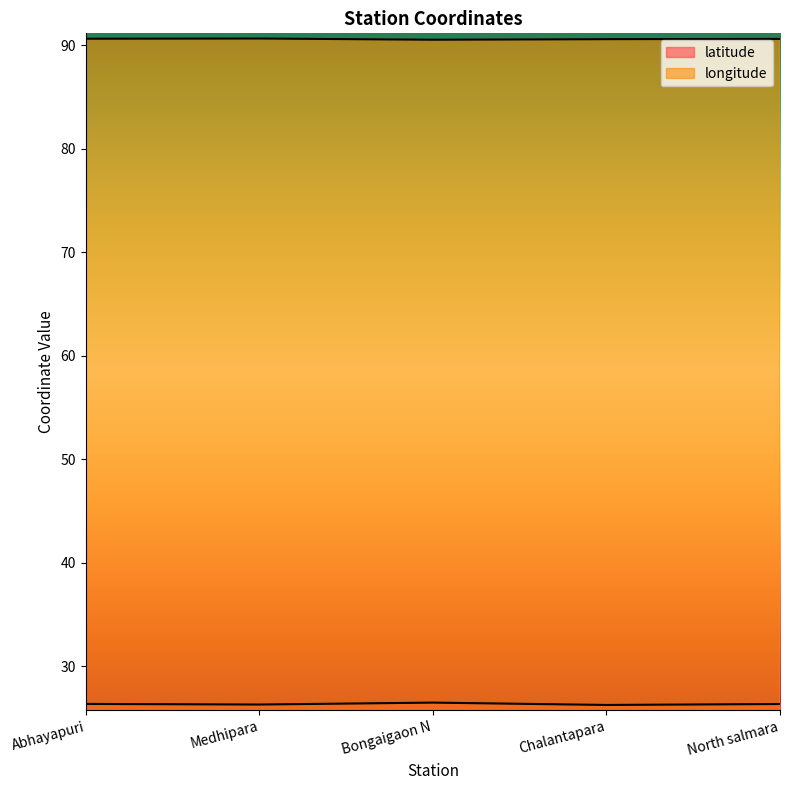

How many lines are shown in the chart?

2